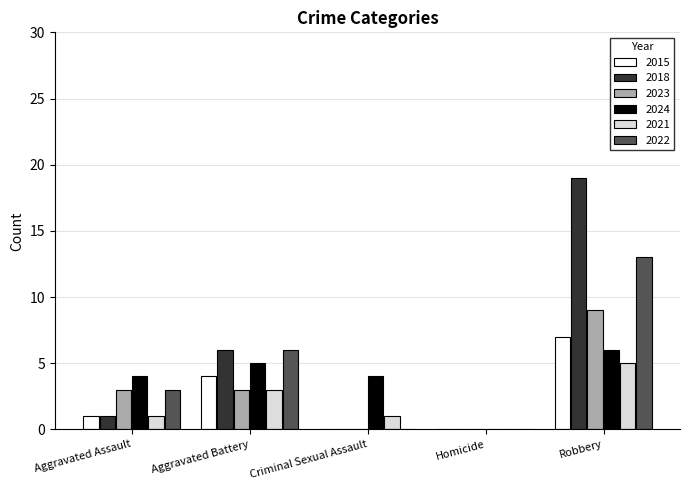

Is the value of 2023 at Aggravated Assault greater than the value of 2018 at Robbery?

No